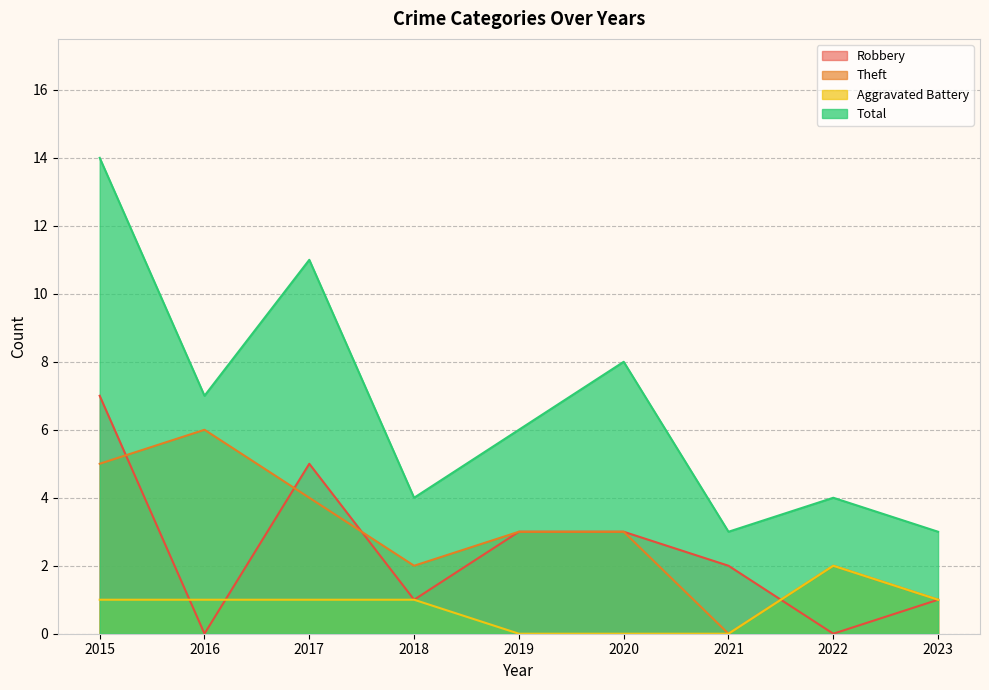

True or false: Robbery and Theft cross at least once.

True